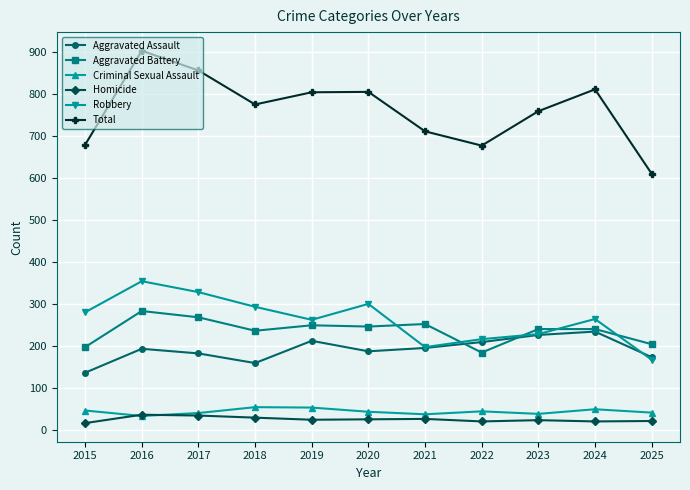

Which category has the lowest value in the Total series?

2025